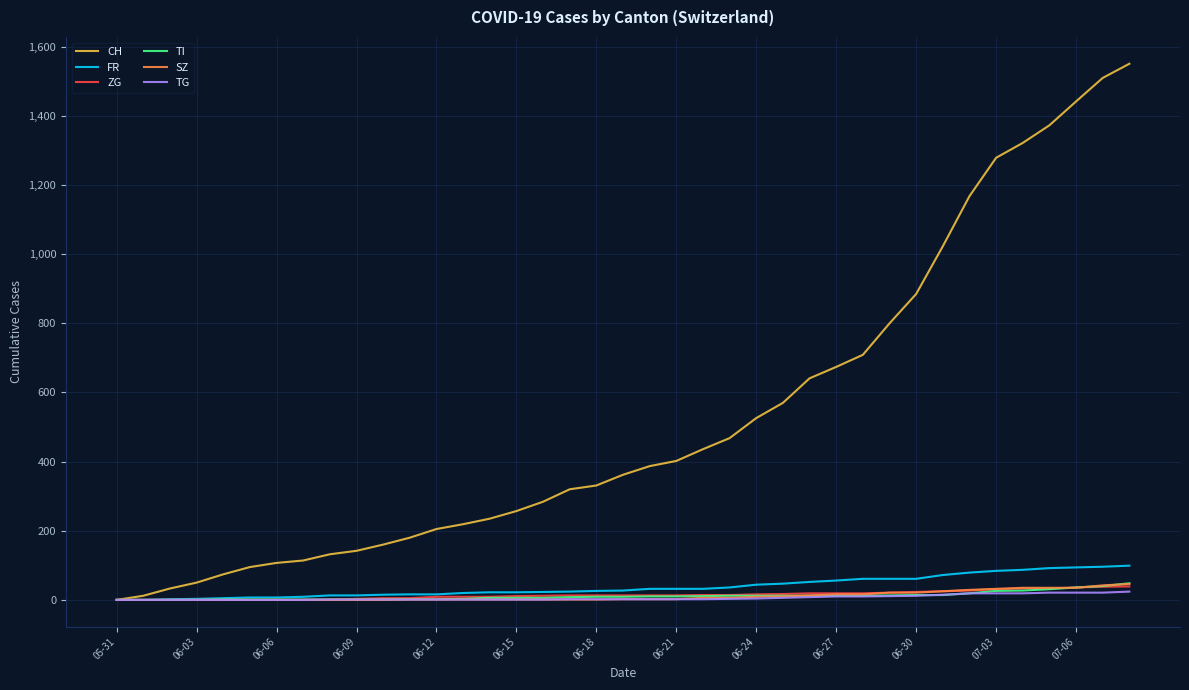

Is this an area chart (filled region under the line)?

No